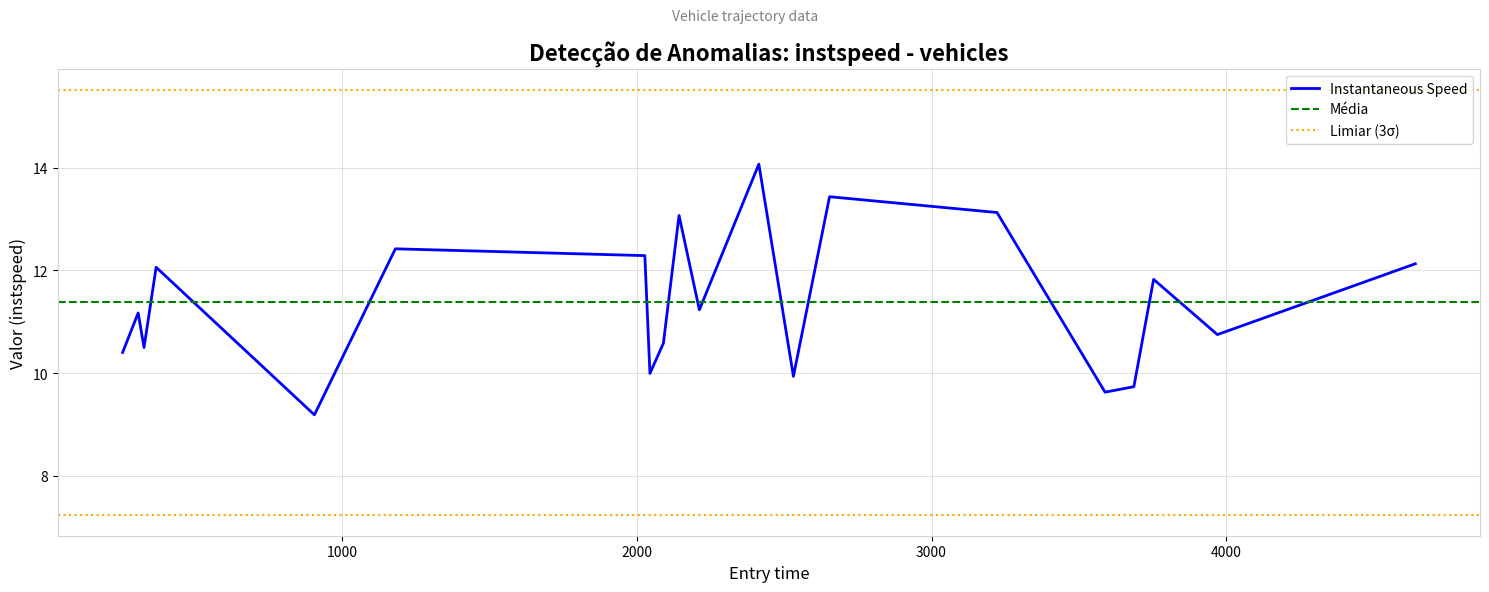

Is it true that the value at 1180.0834907416188 is 17.4?

False